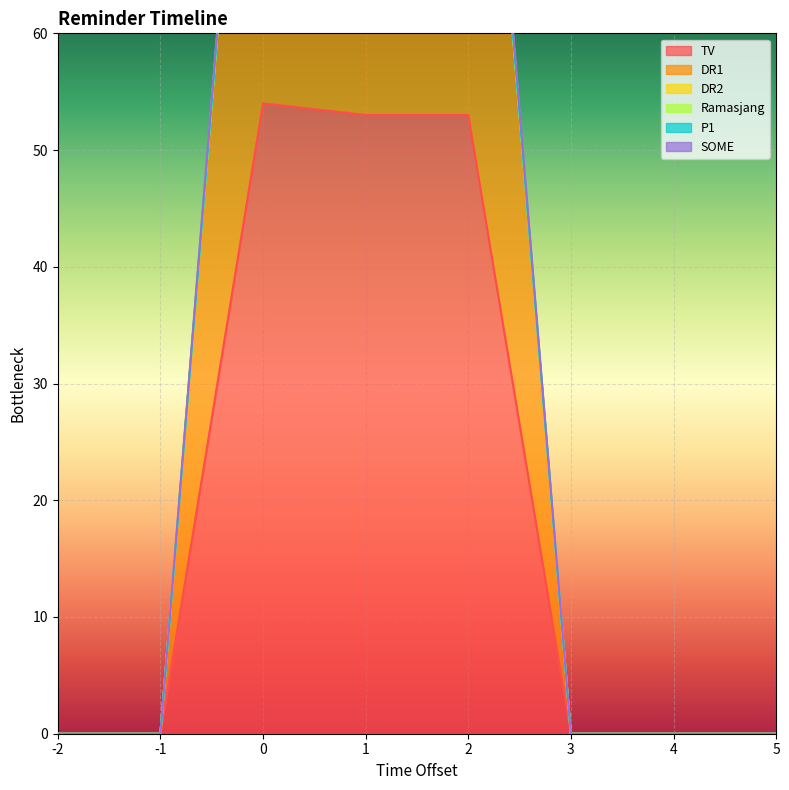

The value of DR1 at 4 is 60. True or false?

False